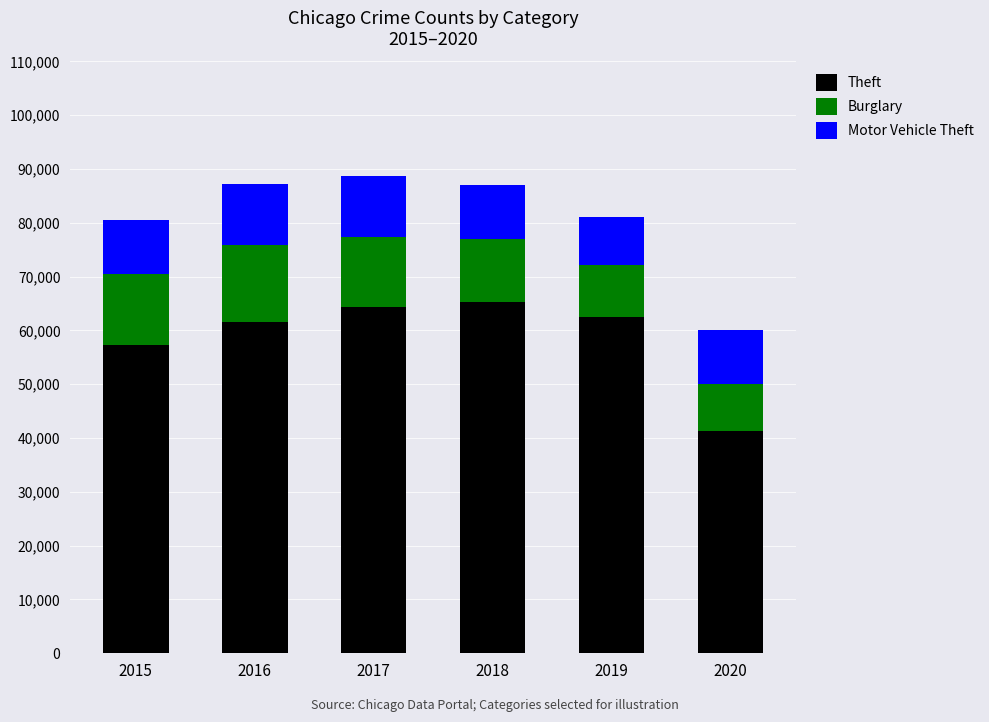

Reading right to left, what are the values for Theft?

2020=41341	2019=62495	2018=65290	2017=64386	2016=61623	2015=57351